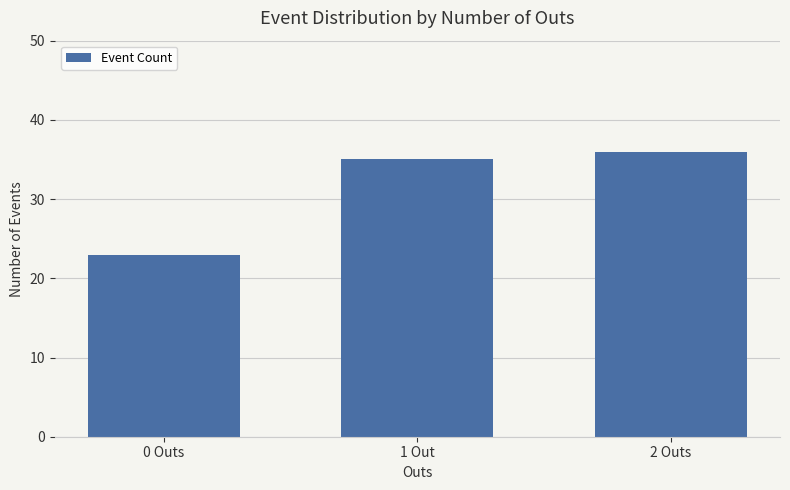

Approximately how many times larger is the value at 0 Outs compared to 1 Out?

0.7